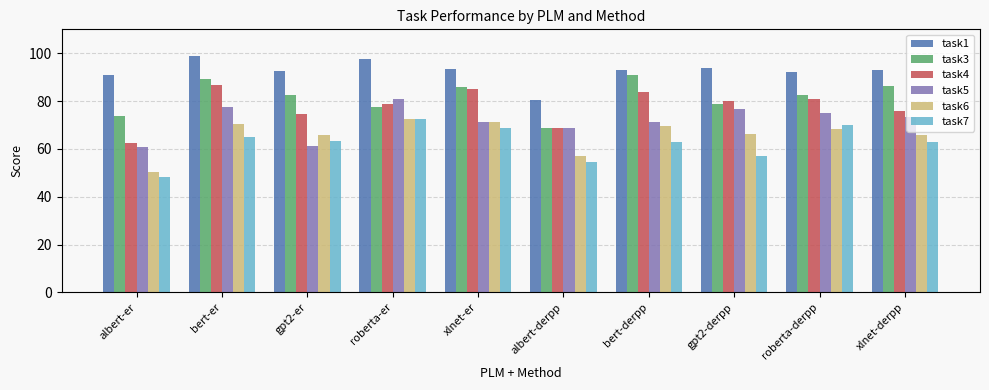

What is the difference between the highest and lowest values at bert-derpp?

30.1